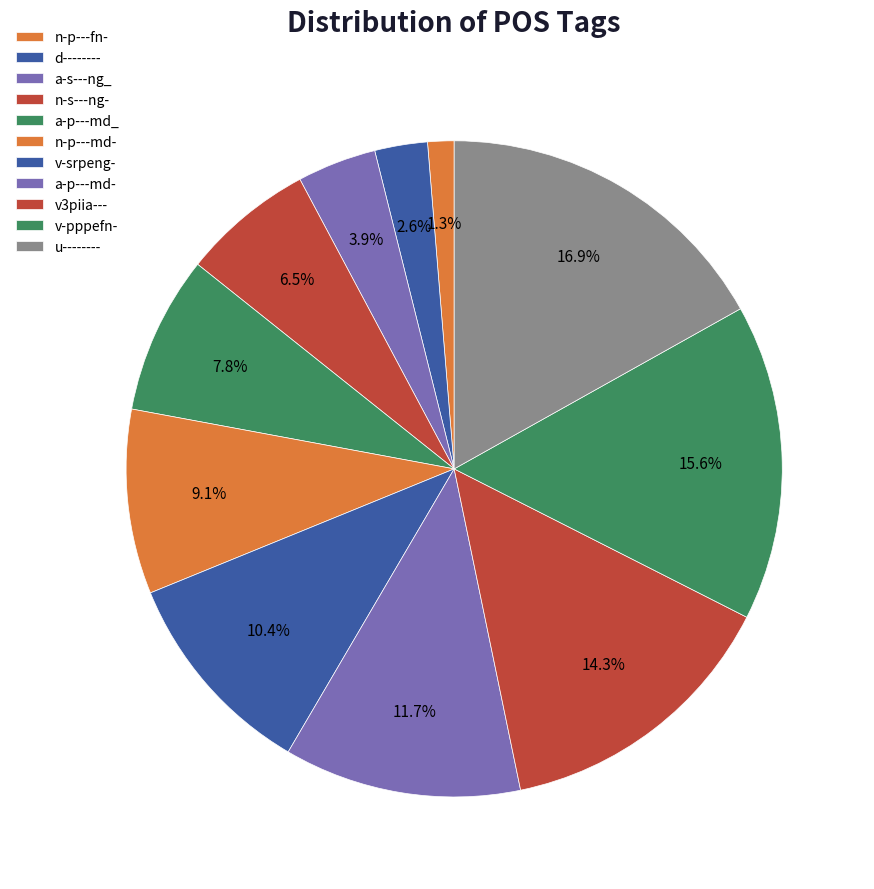

How many slices are in this pie chart?

11